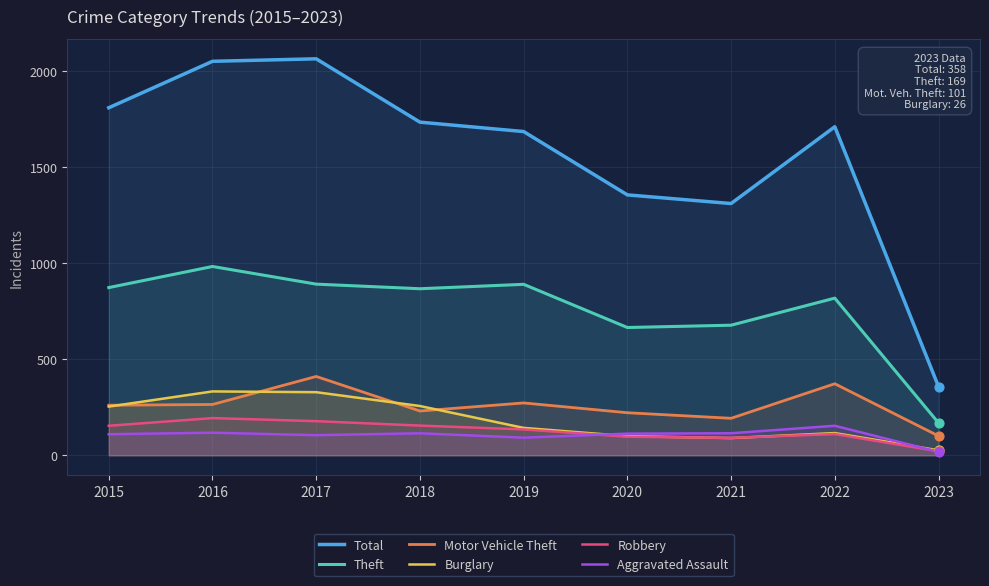

What are all the series names shown in the legend?

Total, Theft, Motor Vehicle Theft, Burglary, Robbery, Aggravated Assault